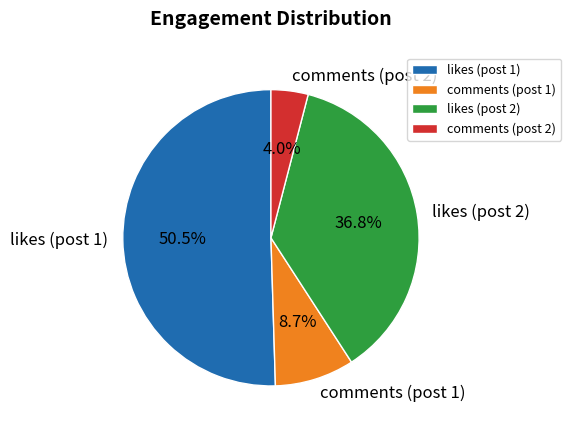

What percentage is the likes (post 2) slice, to the nearest percent?

37%